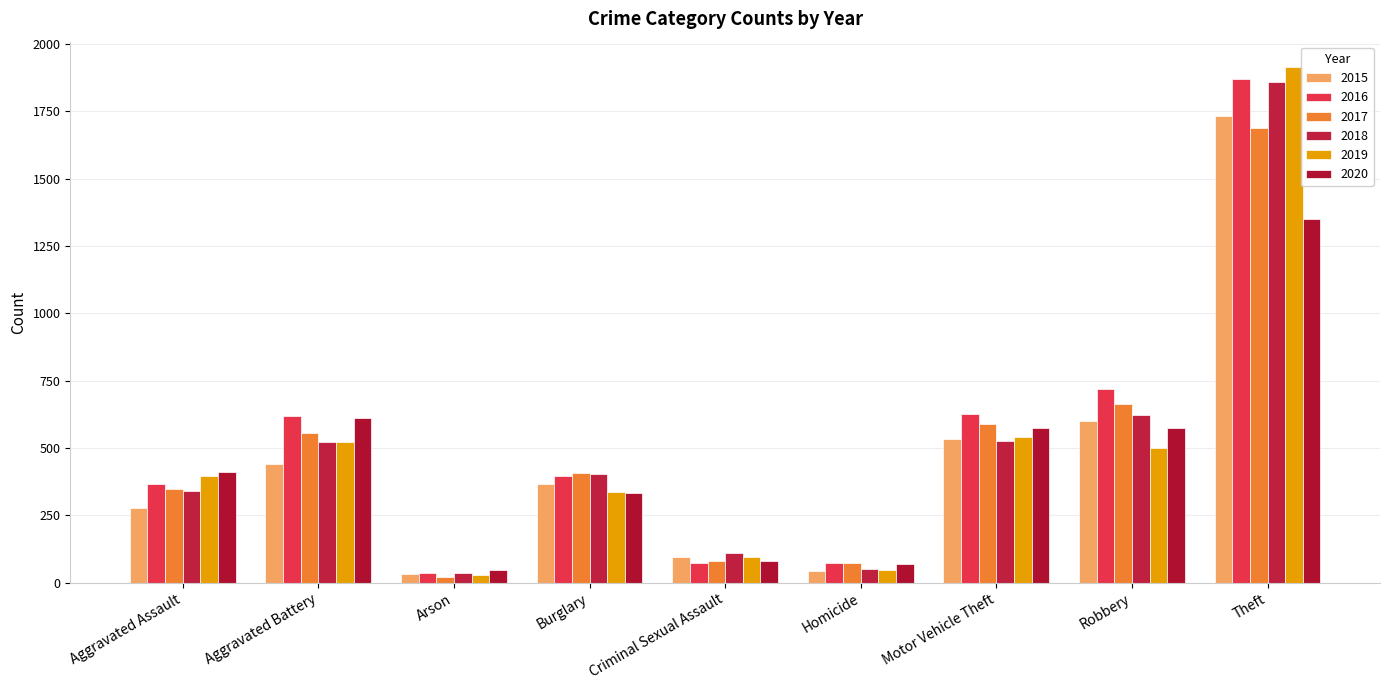

What is the sum of the 2016 values at Arson and Criminal Sexual Assault?

110